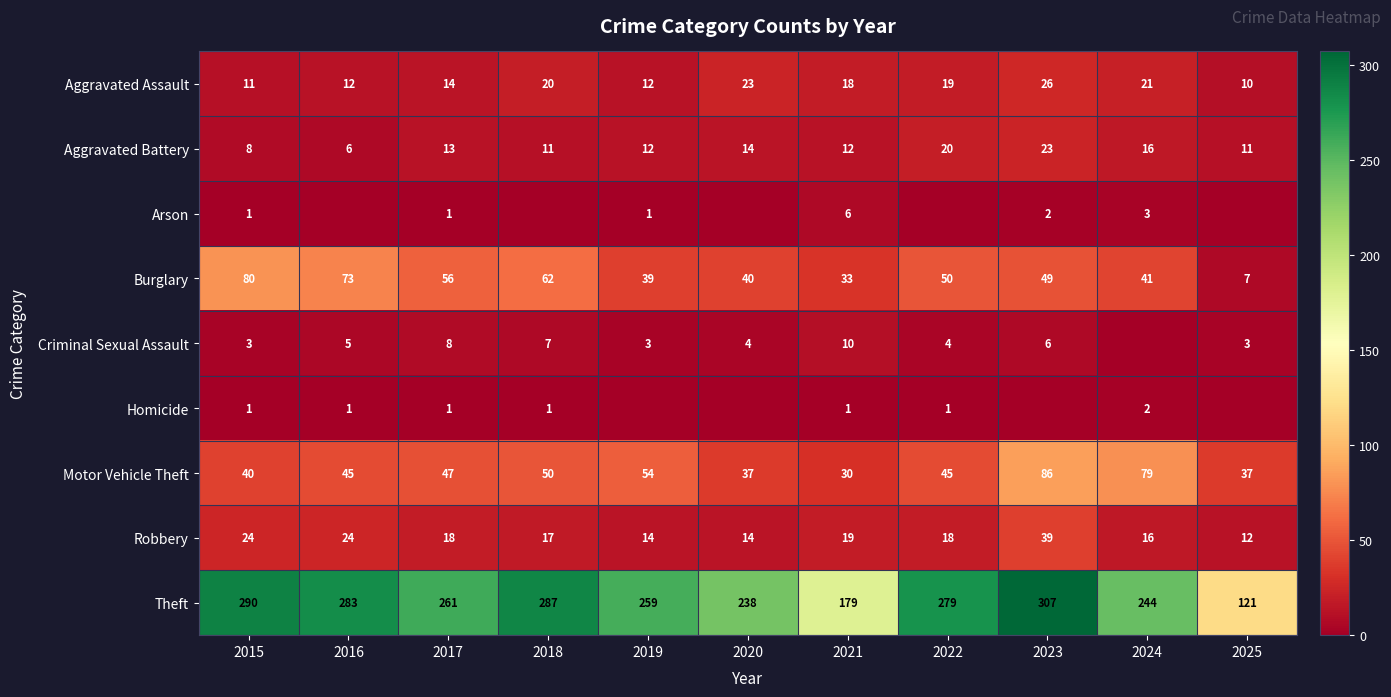

What is the difference between the maximum and minimum values in the Robbery series?

27